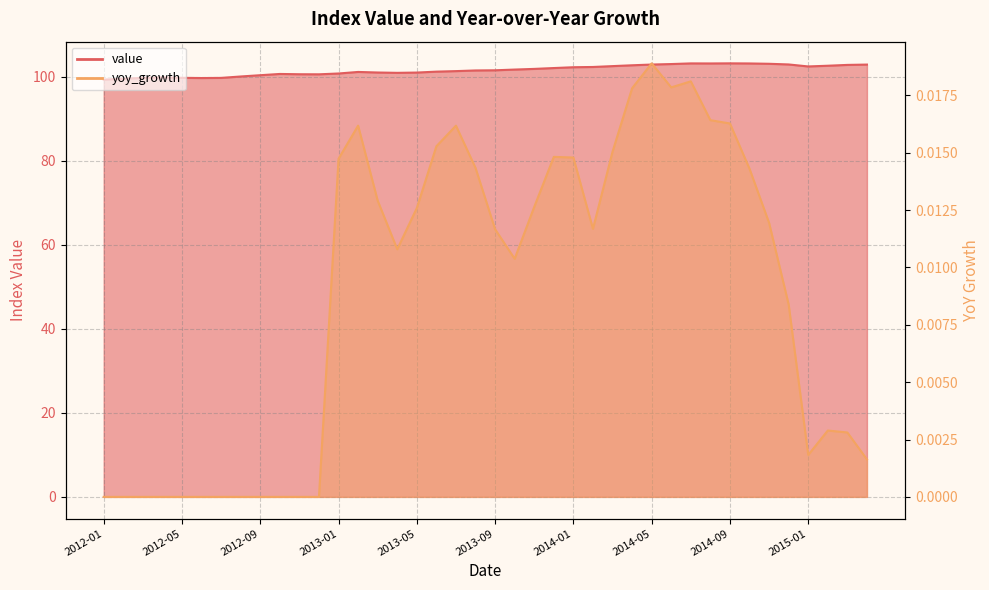

Rank the series by their average value, from highest to lowest.

value, yoy_growth